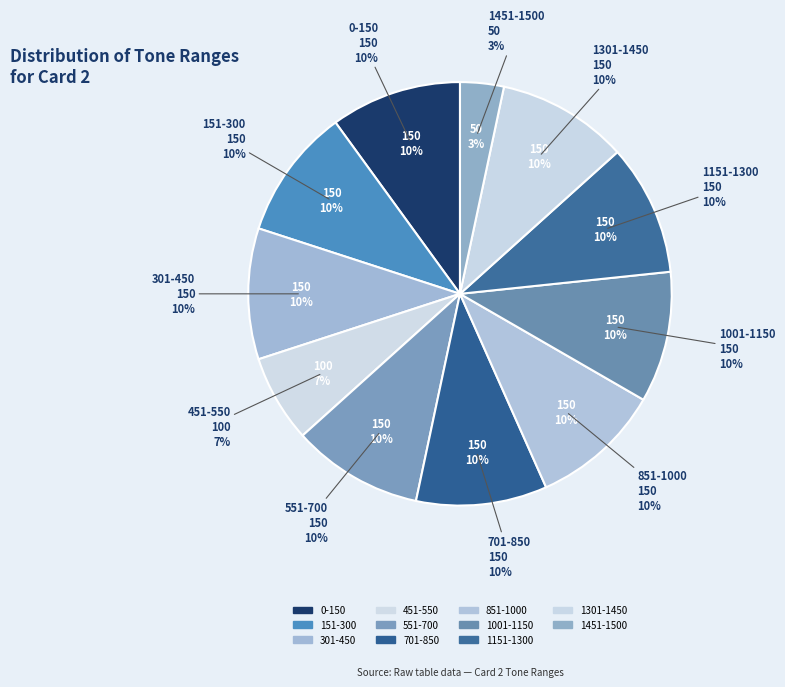

Is 701-850 the majority of the pie?

No